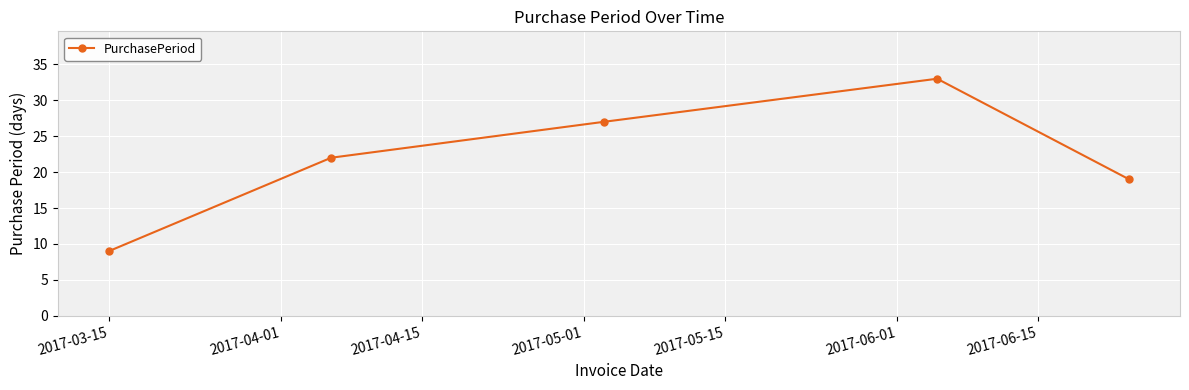

What is the value of the 2nd point from the left?

22